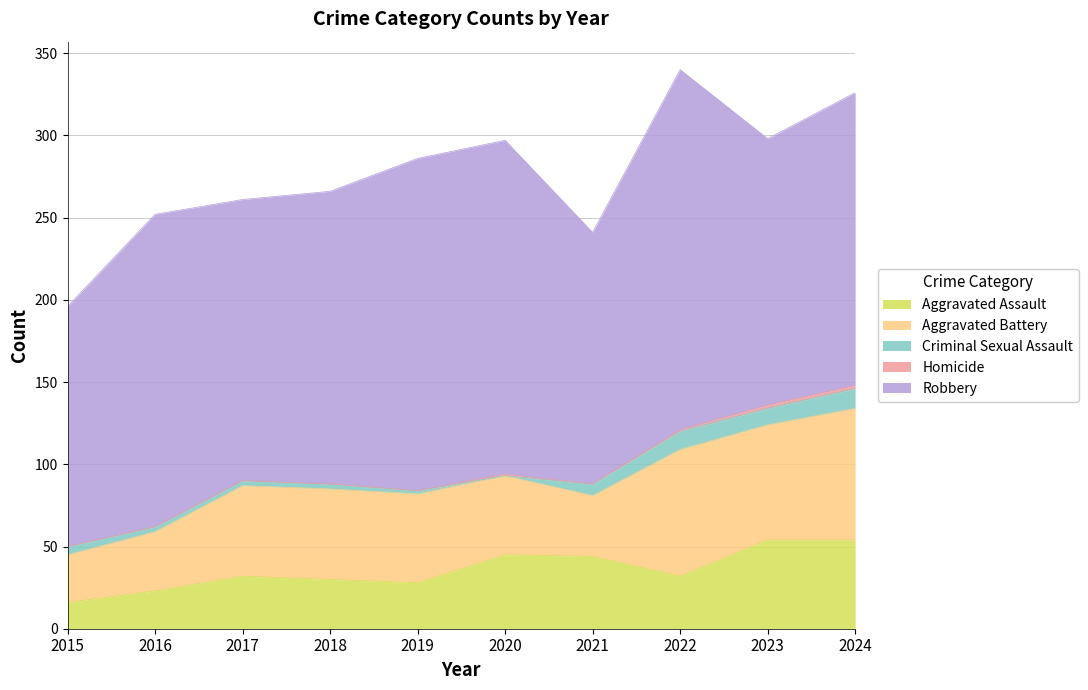

What is the value of the Aggravated Battery point at the 5th from the left?

54